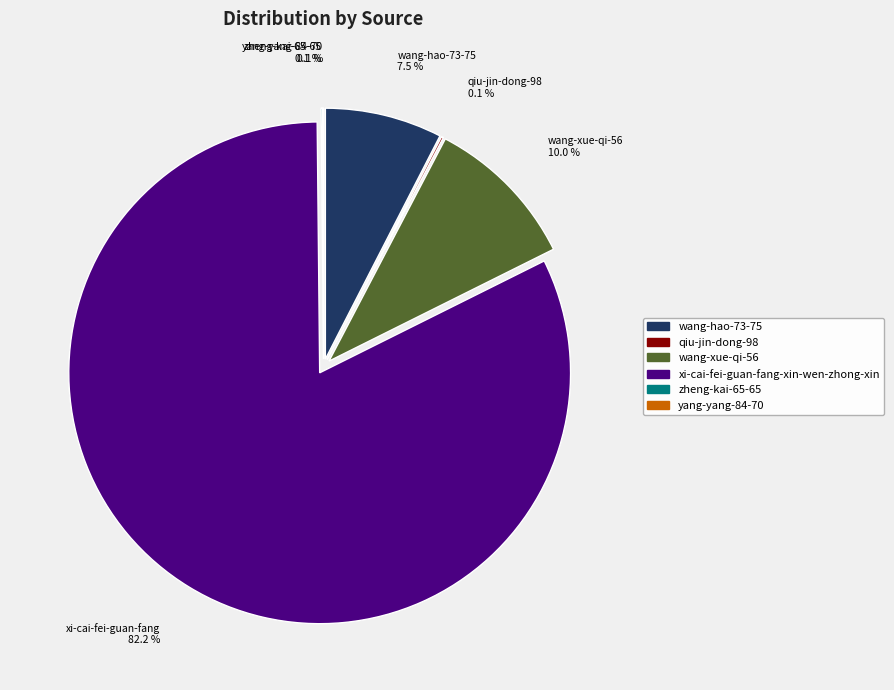

Rank the categories by value from lowest to highest.

yang-yang-84-70, zheng-kai-65-65, qiu-jin-dong-98, wang-hao-73-75, wang-xue-qi-56, xi-cai-fei-guan-fang-xin-wen-zhong-xin